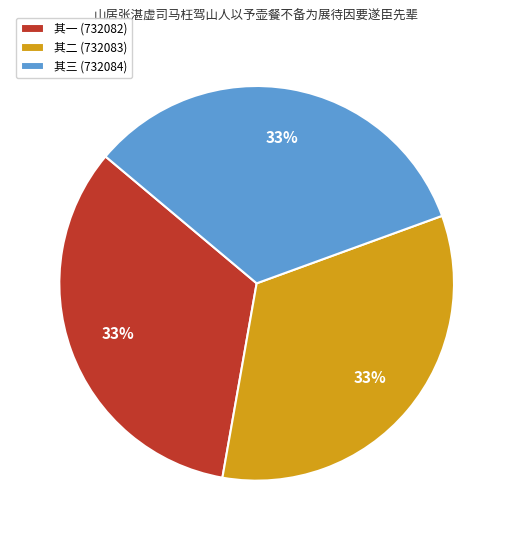

Is there any slice that represents more than half of the pie?

No